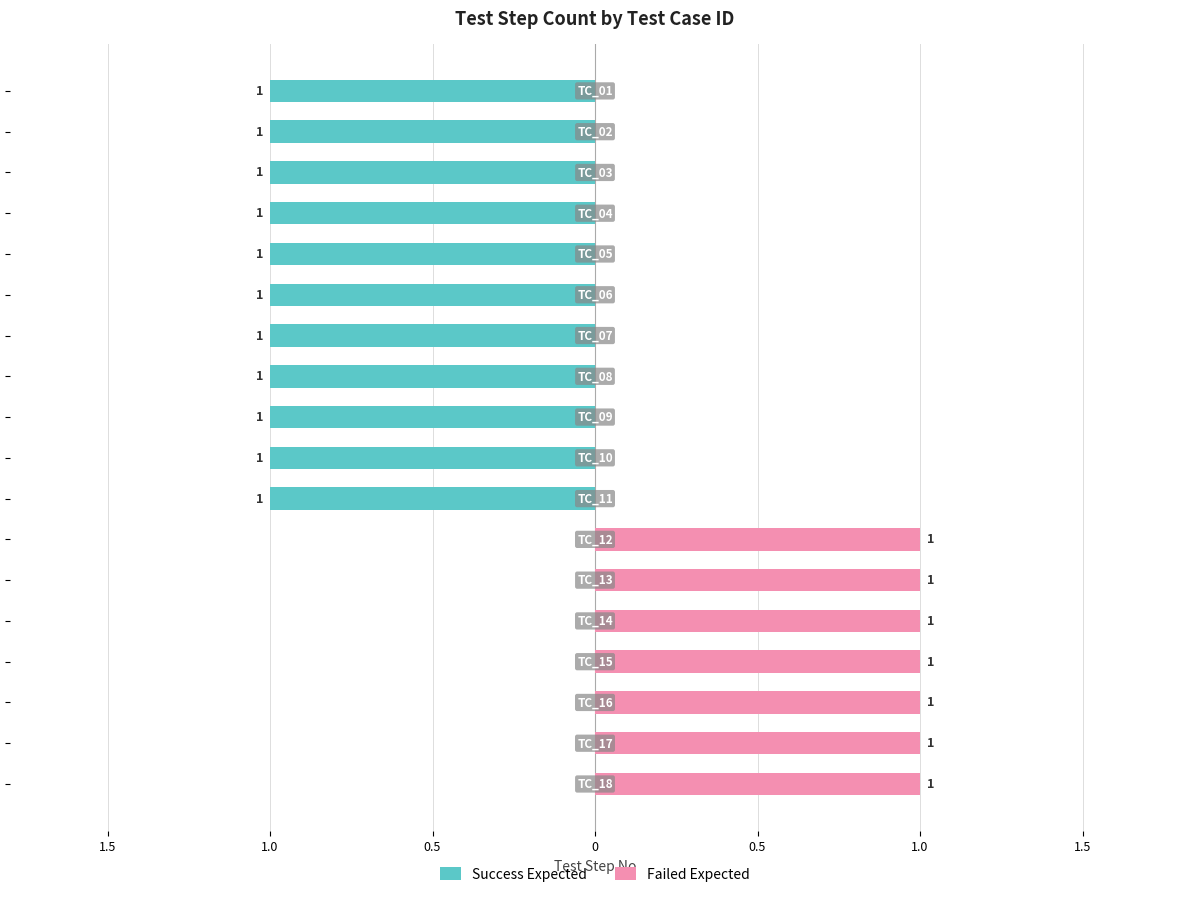

Rank the series by their average value, from highest to lowest.

Failed Expected, Success Expected